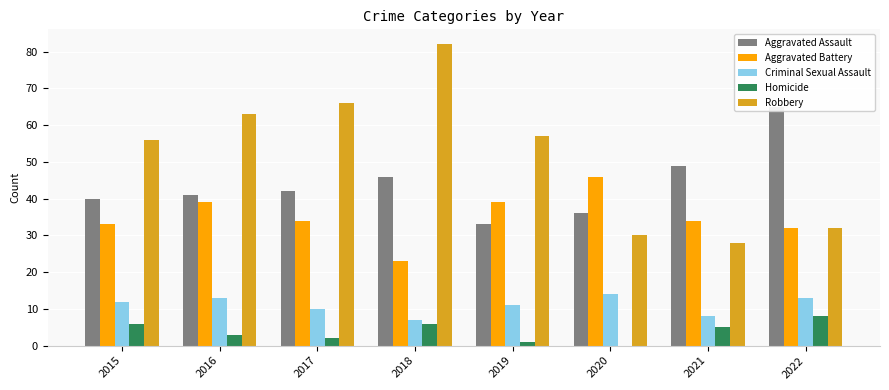

How many bars are there in total?

40